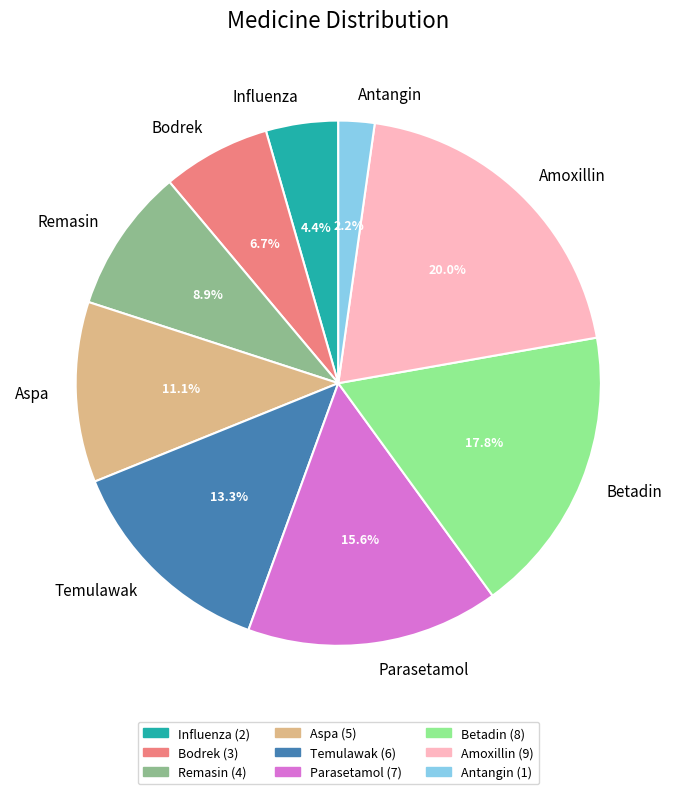

The Amoxillin slice represents 12% of the pie. True or false?

False